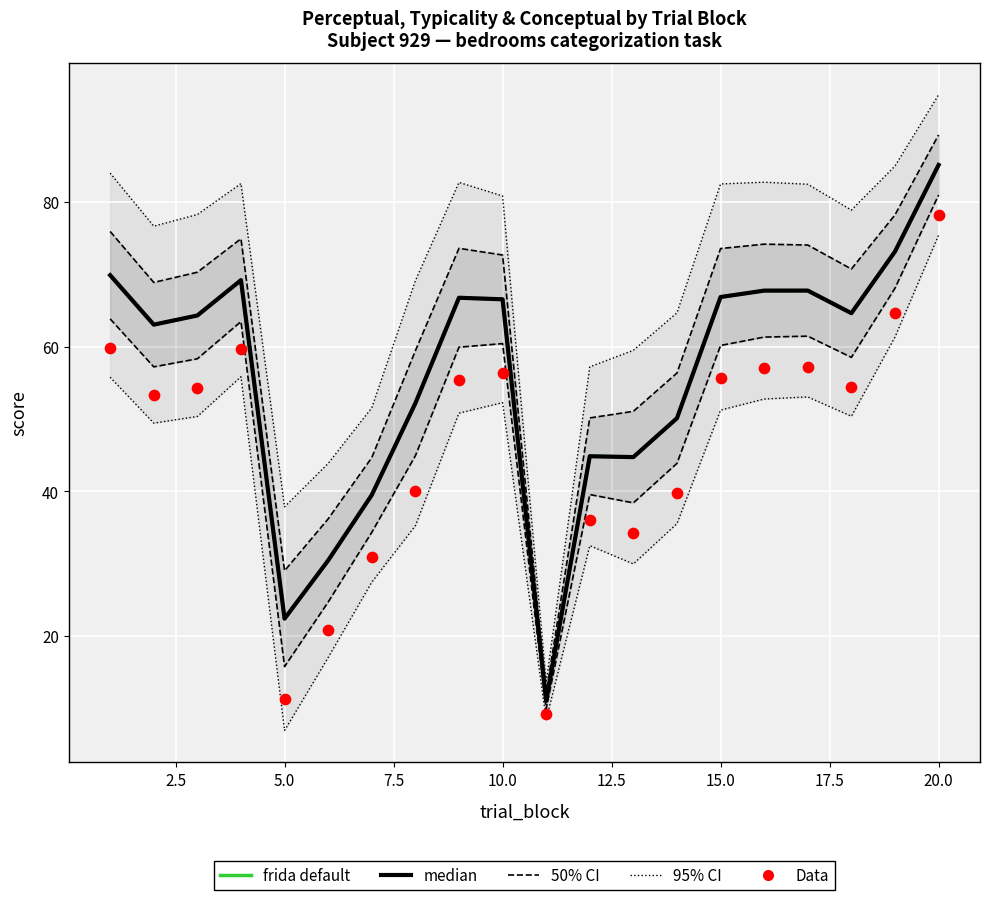

Which series reaches the minimum Y coordinate?

Data